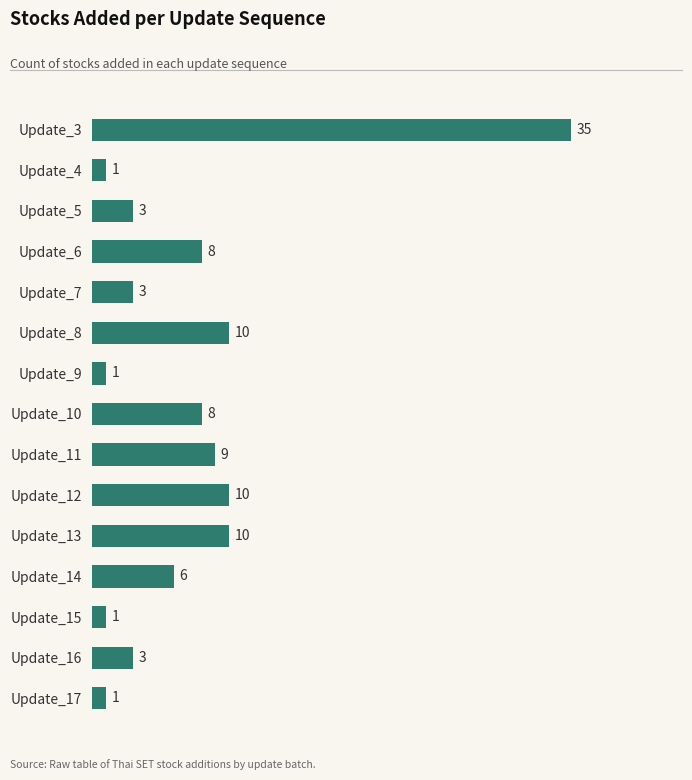

Reading top to bottom, list all the values displayed in this chart.

Update_3=35	Update_4=1	Update_5=3	Update_6=8	Update_7=3	Update_8=10	Update_9=1	Update_10=8	Update_11=9	Update_12=10	Update_13=10	Update_14=6	Update_15=1	Update_16=3	Update_17=1